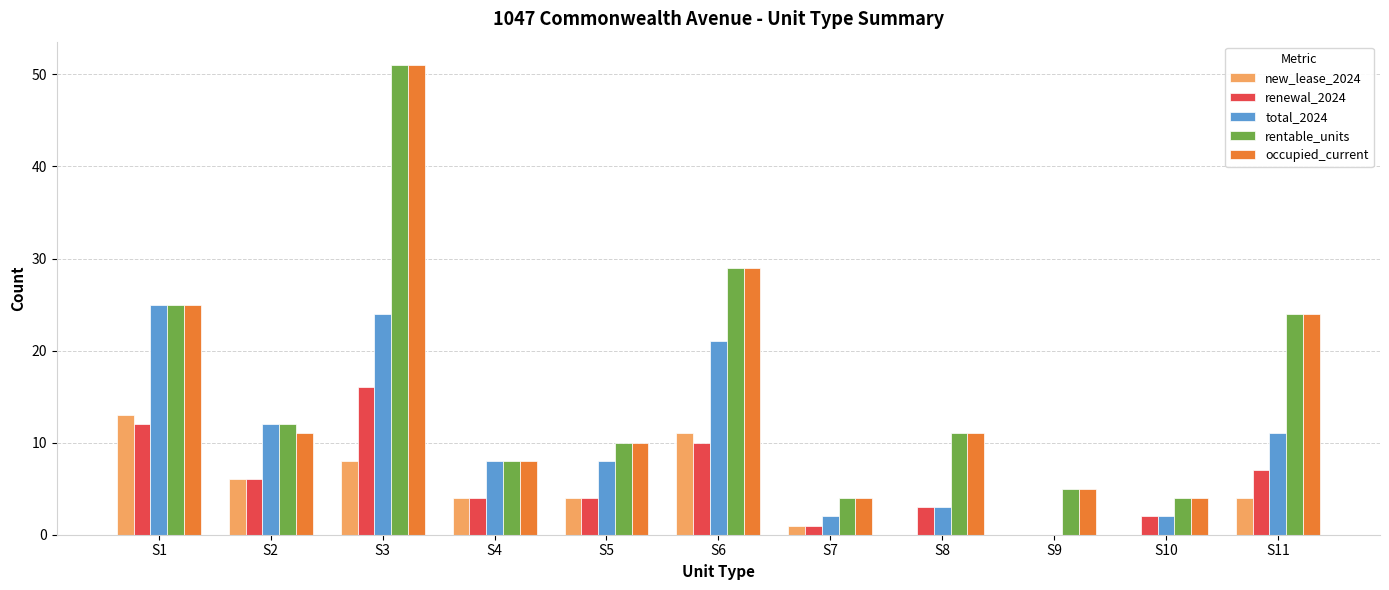

How many groups of bars are there?

11